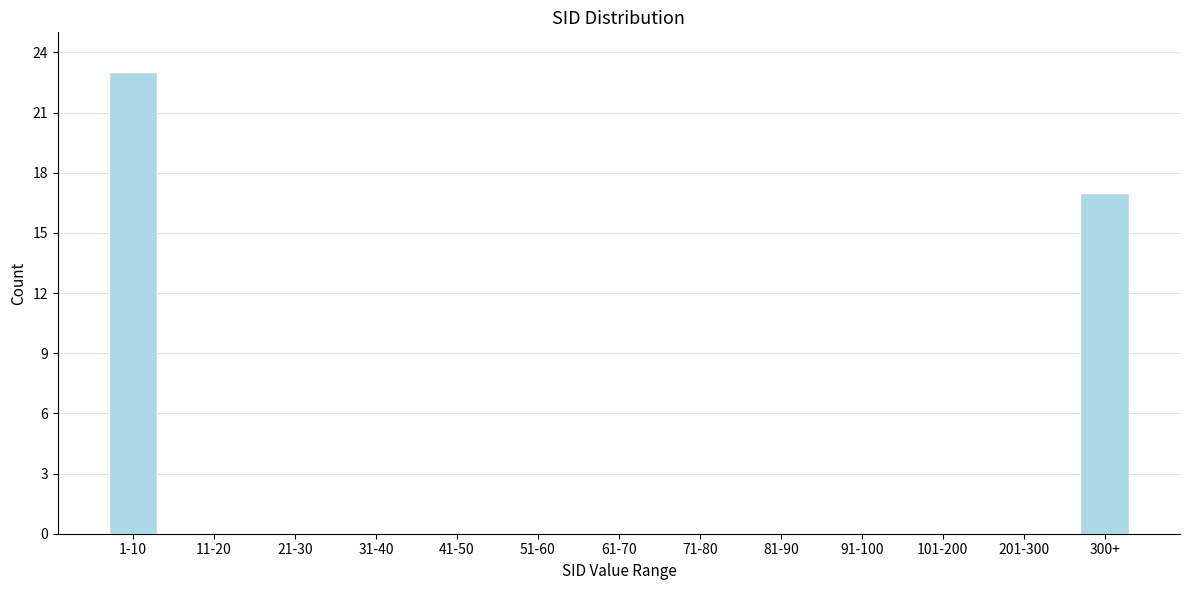

Reading right to left, list all the values displayed in this chart.

300+=17	201-300=0	101-200=0	91-100=0	81-90=0	71-80=0	61-70=0	51-60=0	41-50=0	31-40=0	21-30=0	11-20=0	1-10=23